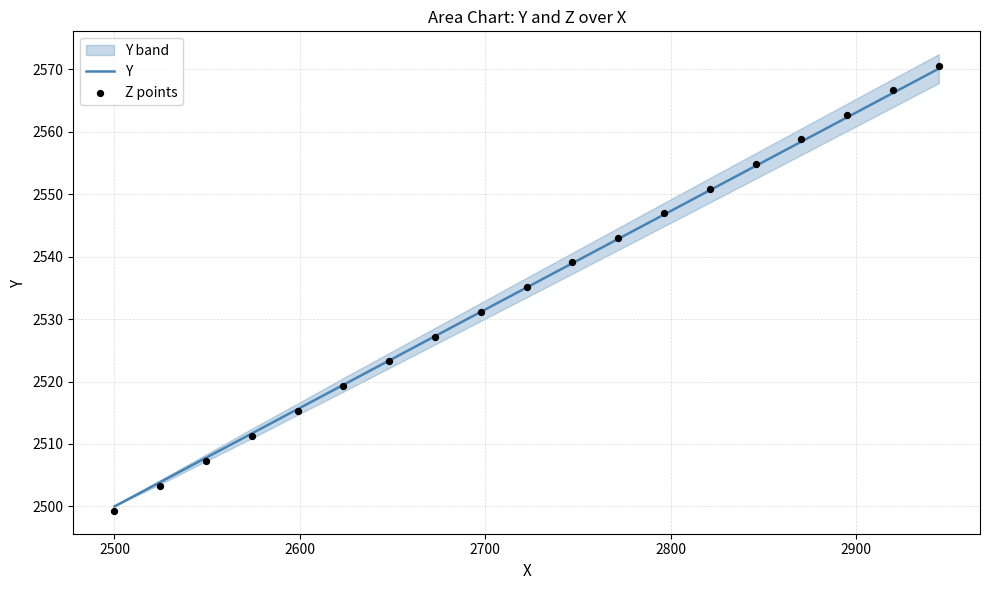

Which series contains the highest Y value?

Z points